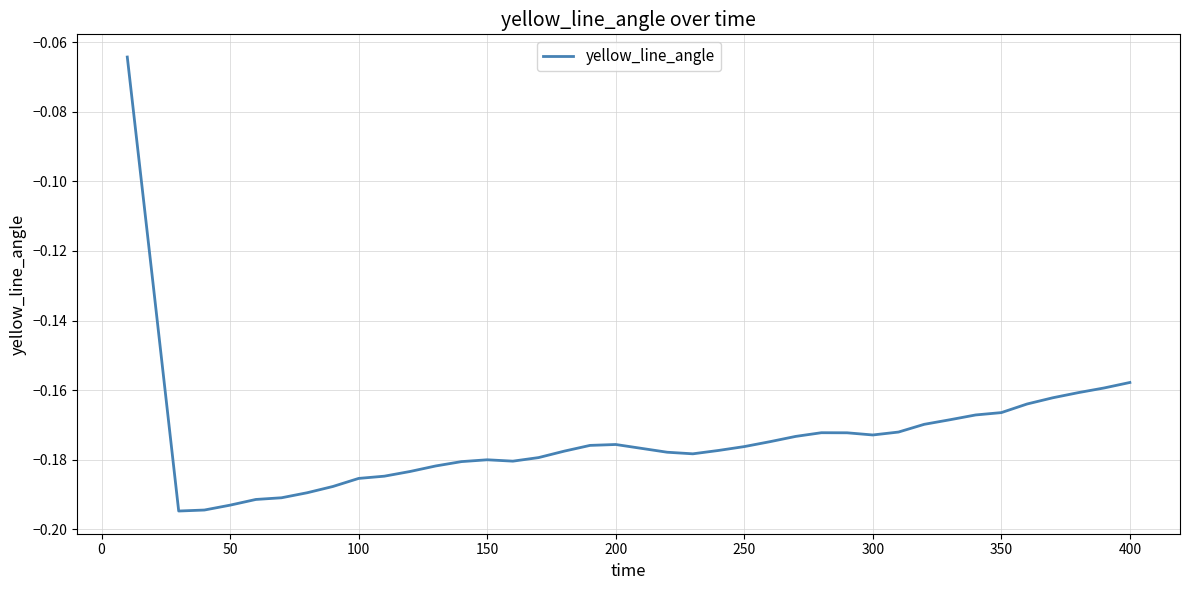

True or false: the data shows -0.1 at 200.

False